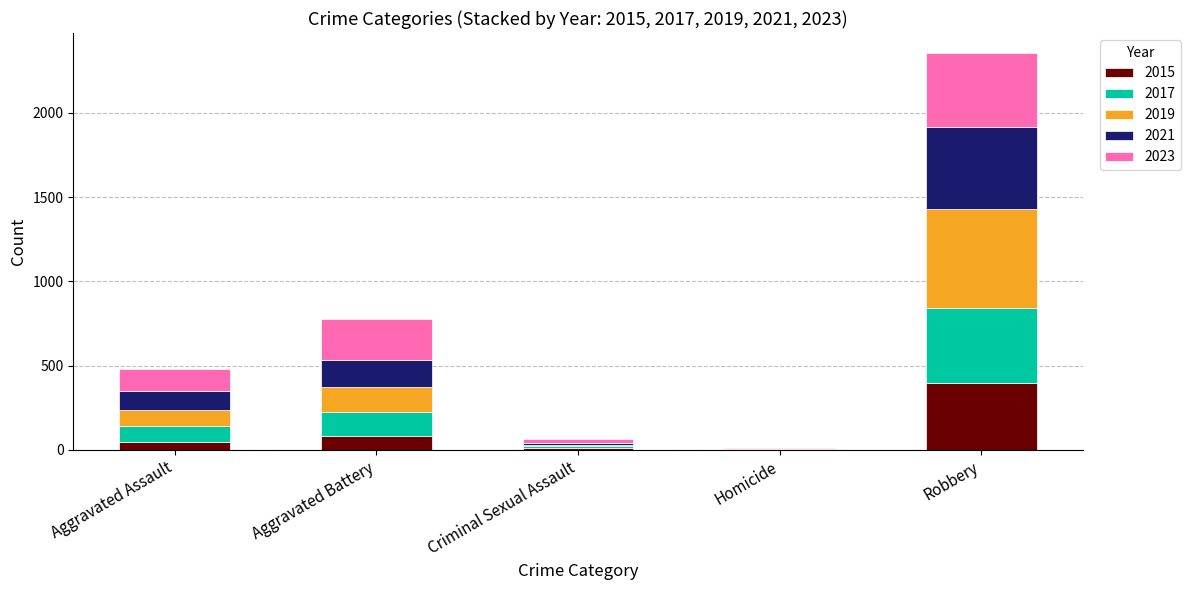

At which category is the sum across all series the highest?

Robbery